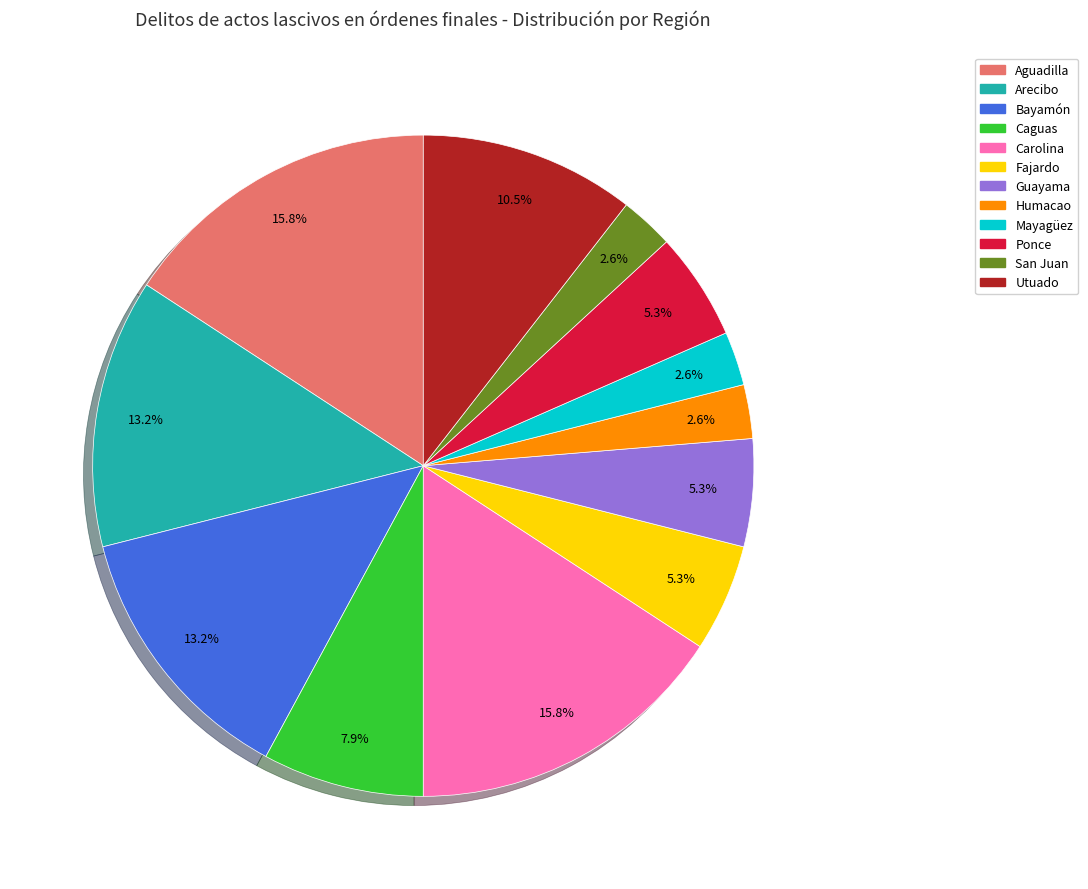

Is San Juan the majority of the pie?

No